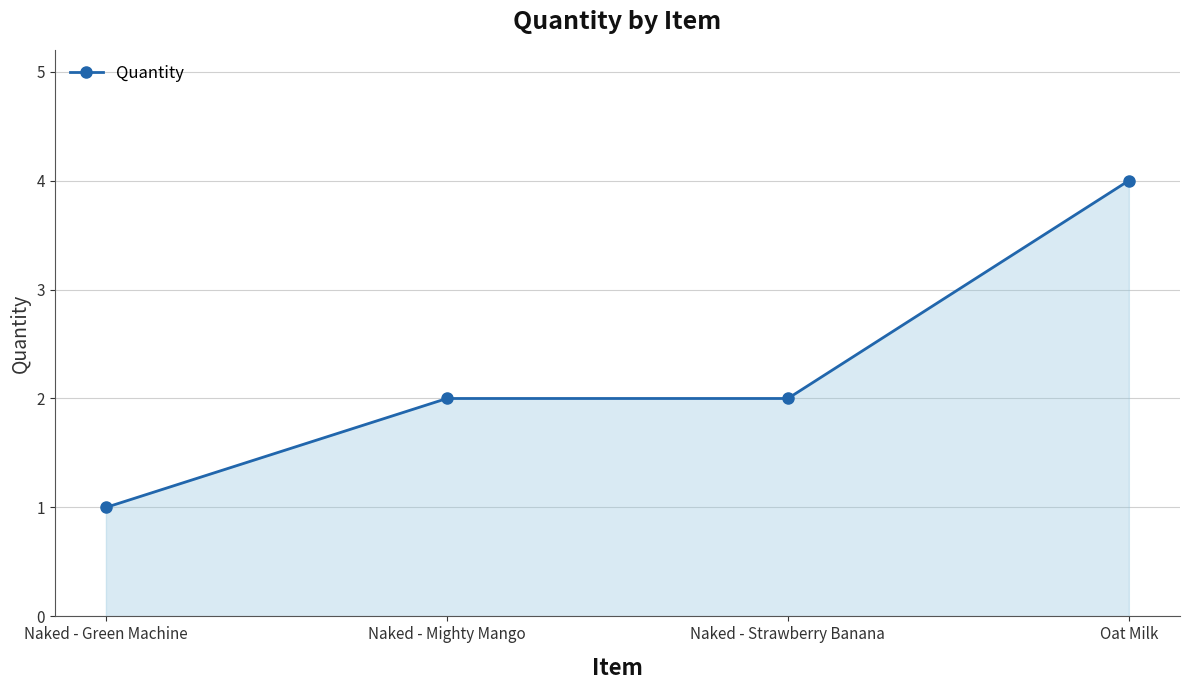

Which category has the lowest value across all series?

Naked - Green Machine